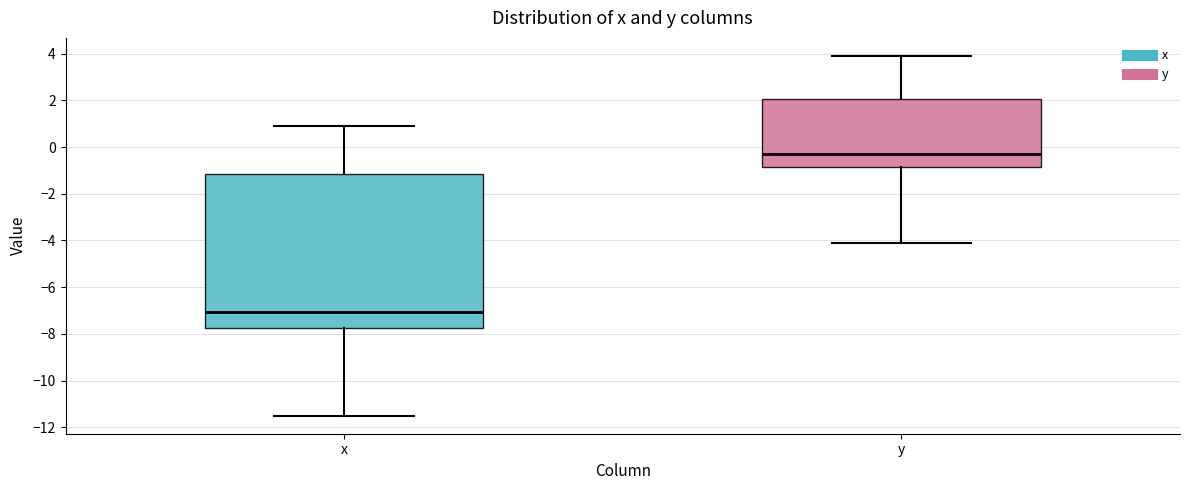

Reading left to right, read every box against the y-axis: the position of its median line, the range the box covers, and the ends of its whiskers. The values are not printed on the chart, so give them approximately, as read against the axis.

x: median -7.0, box -7.8 to -1.2, whiskers -11.4 to 1.0
y: median -0.2, box -0.8 to 2.0, whiskers -4.0 to 4.0